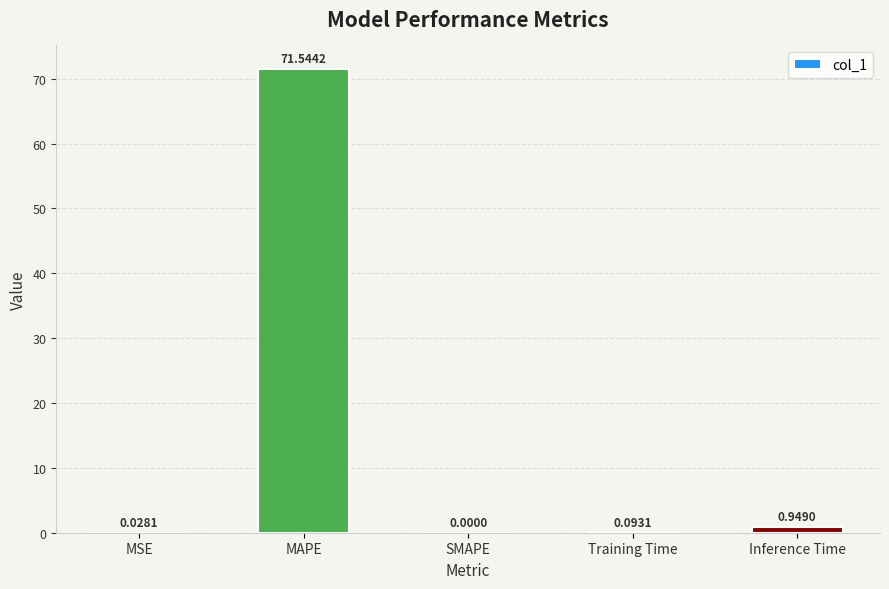

What is the change in value from MAPE to SMAPE?

-71.5